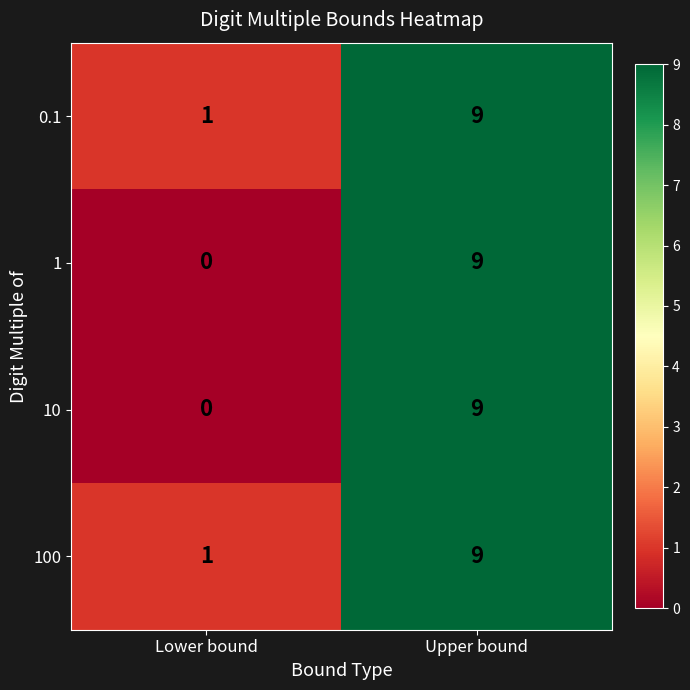

Rank the categories by 100 value from lowest to highest.

Lower bound, Upper bound